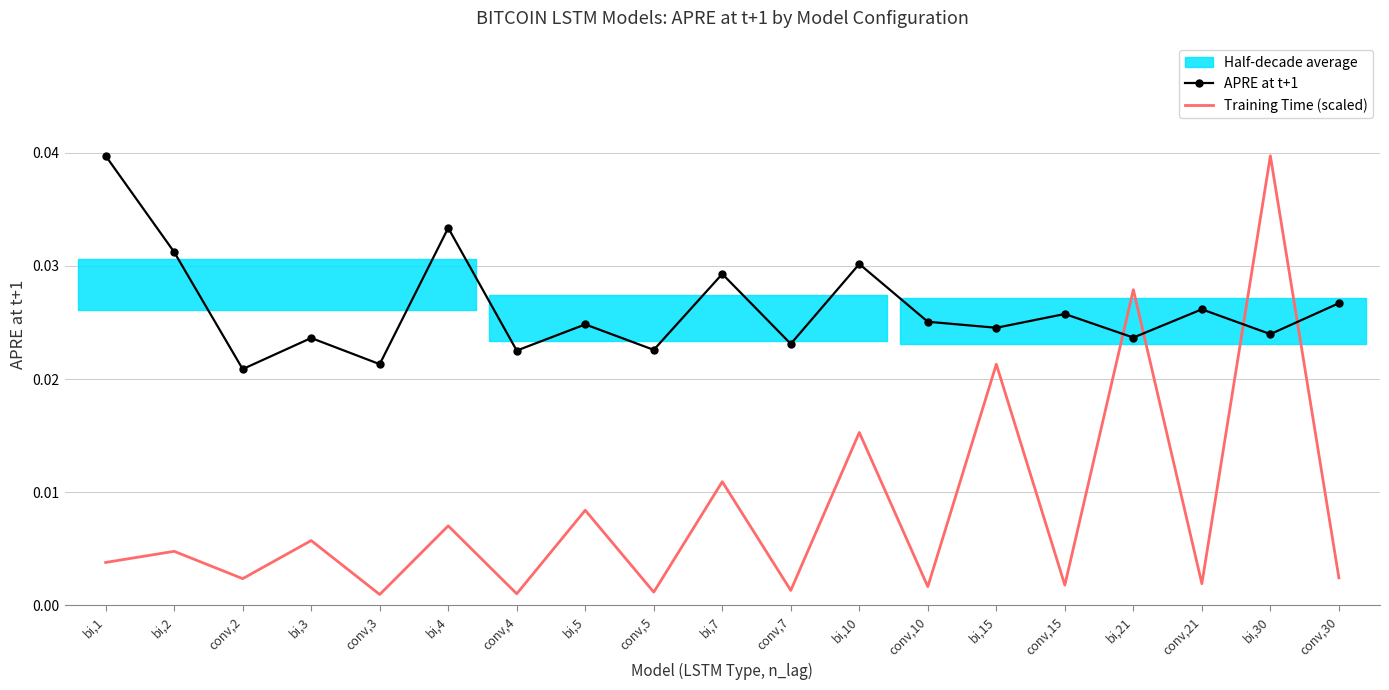

Between bi,15 and bi,2, which is larger?

bi,2